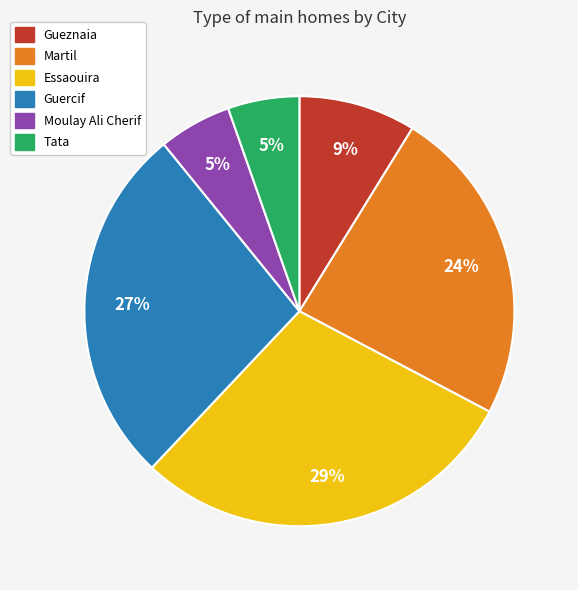

Which slice is the largest?

Essaouira